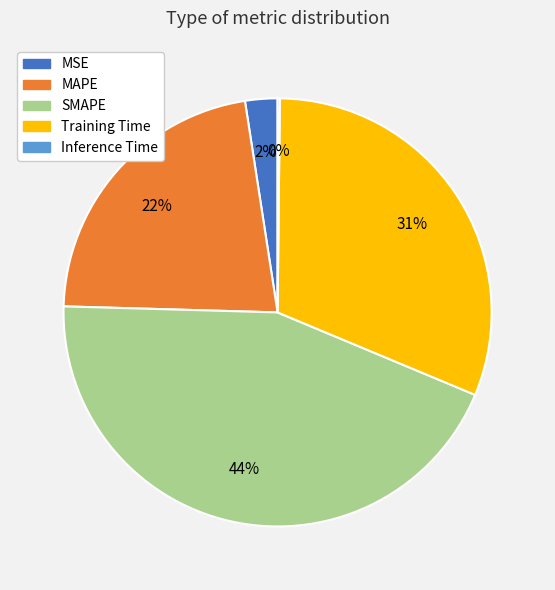

Combined, do MSE and SMAPE account for over 50%?

No